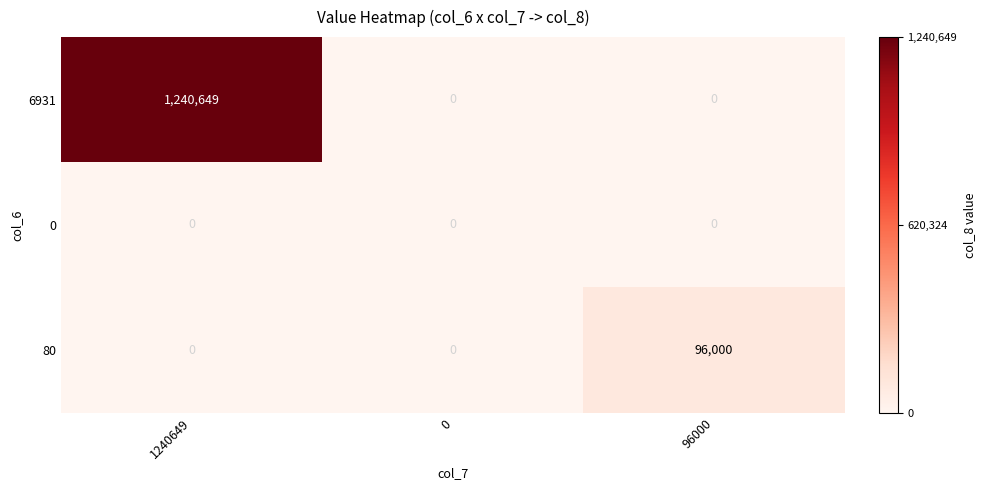

Rank the series by their maximum value, from lowest to highest.

0, 80, 6931